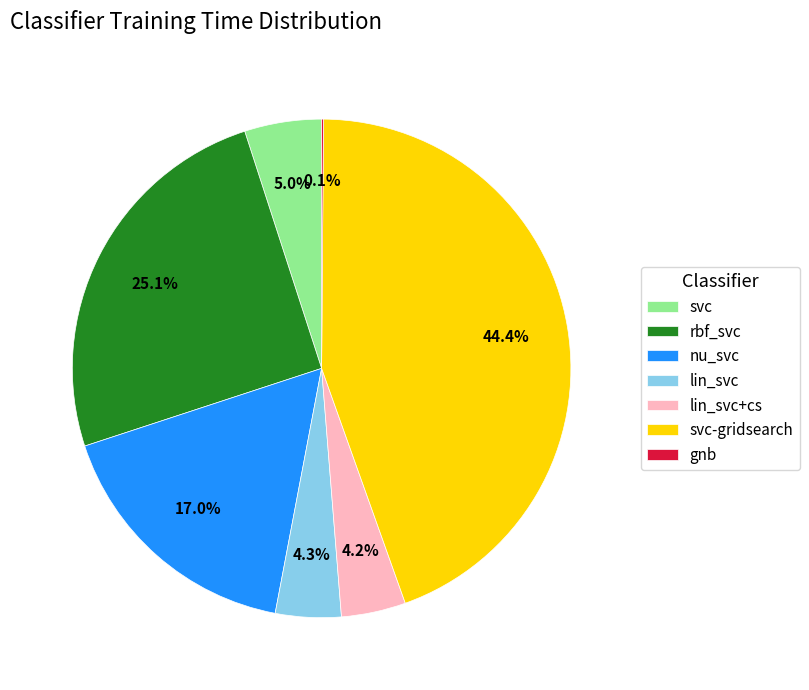

To the nearest percent, what percentage of the pie is nu_svc?

17%